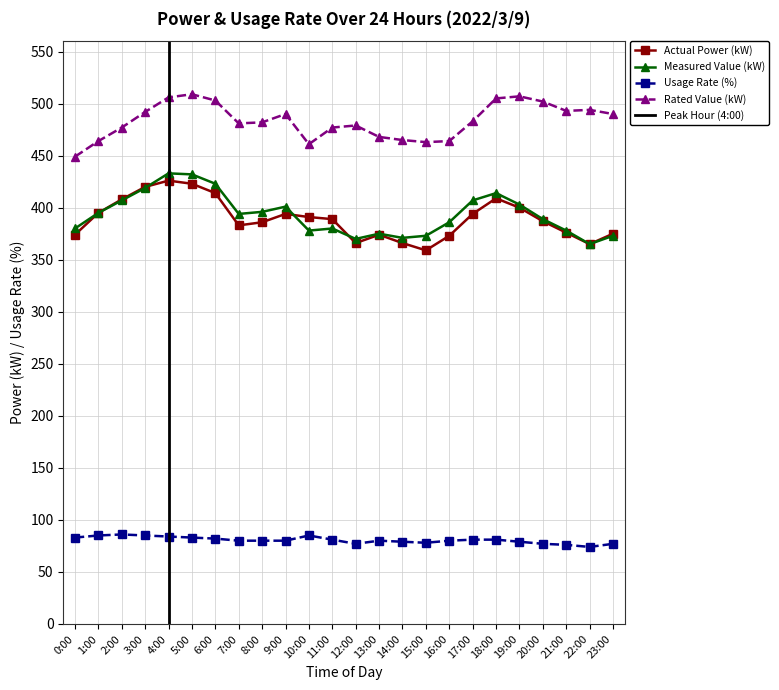

Reading left to right, list all the values displayed in this chart.

Actual Power (kW): 374	395	408	420	426	423	414	383	386	394	391	389	366	374	366	359	373	394	409	400	387	376	365	375
Measured Value (kW): 380	395	407	419	433	432	423	394	396	401	378	380	370	375	371	373	386	407	414	403	389	378	365	373
Usage Rate (%): 83	85	86	85	84	83	82	80	80	80	85	81	77	80	79	78	80	81	81	79	77	76	74	77
Rated Value (kW): 449	464	477	492	506	509	503	481	482	490	461	477	479	468	465	463	464	483	505	507	502	493	494	490